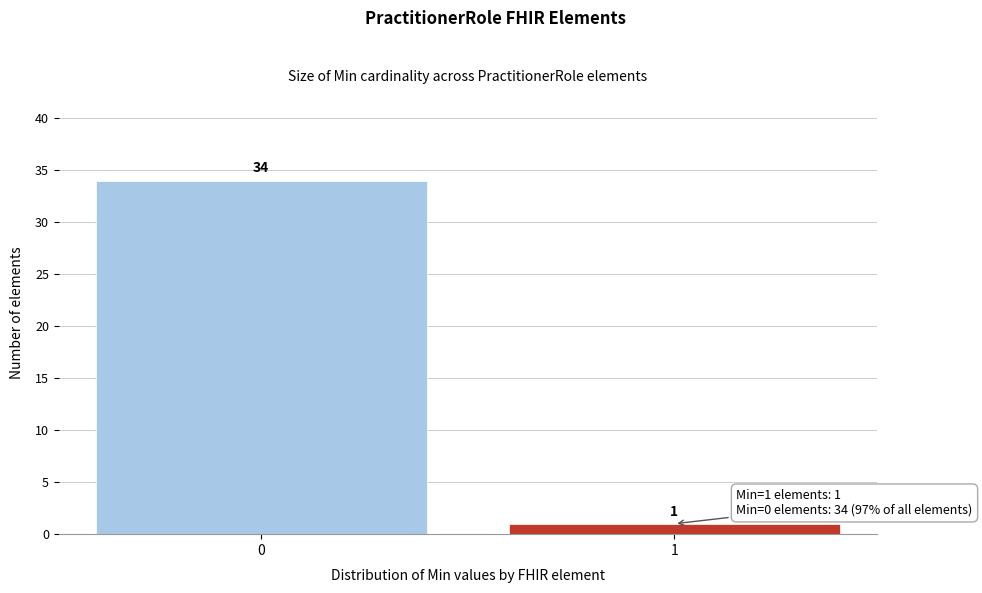

Reading left to right, transcribe all the data shown in this chart.

0=34	1=1